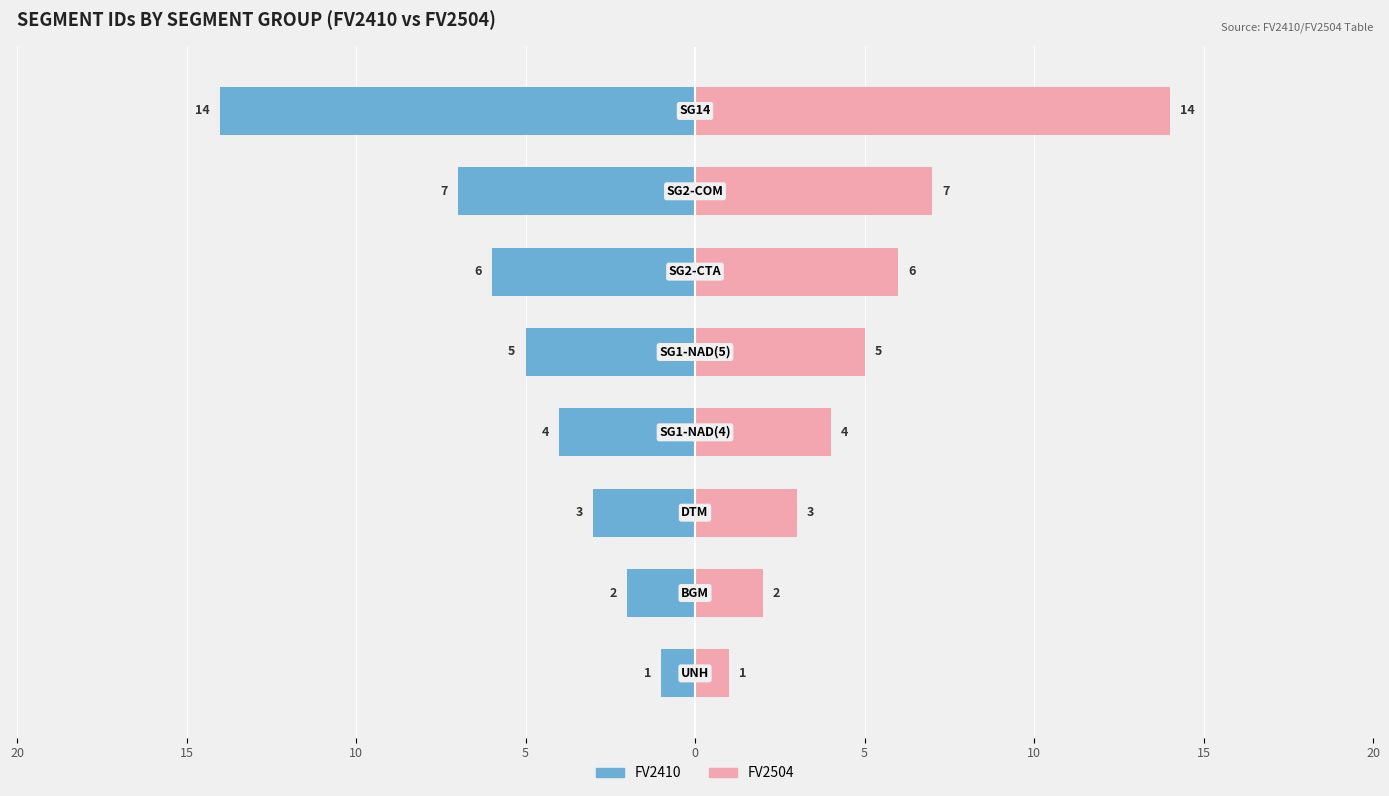

Between 10 and 15, which is larger?

10